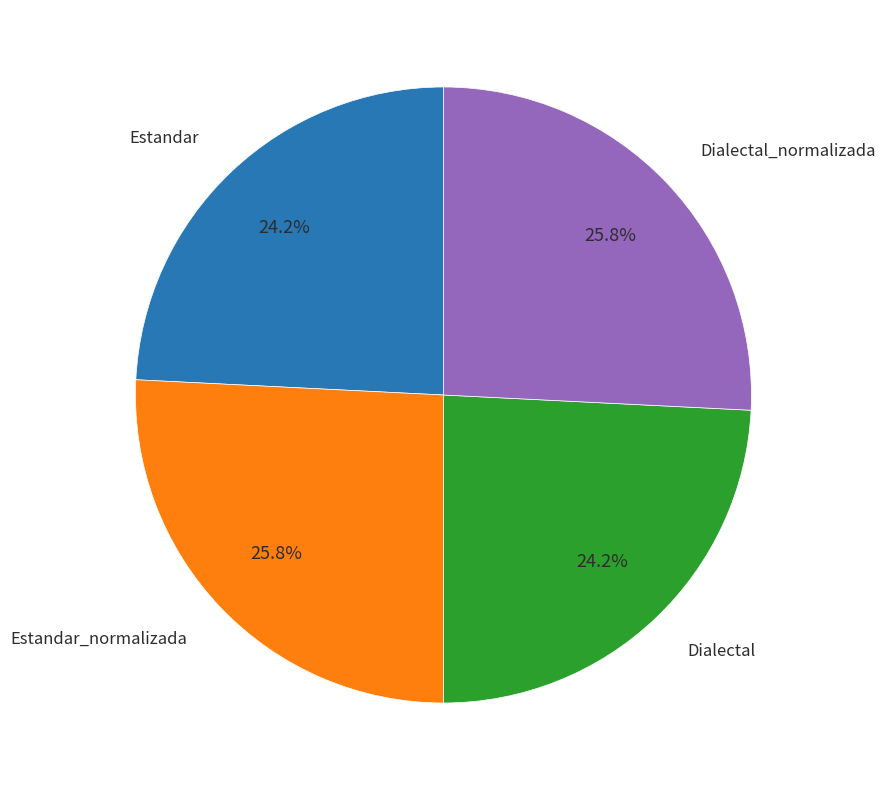

Is there any slice that represents more than half of the pie?

No